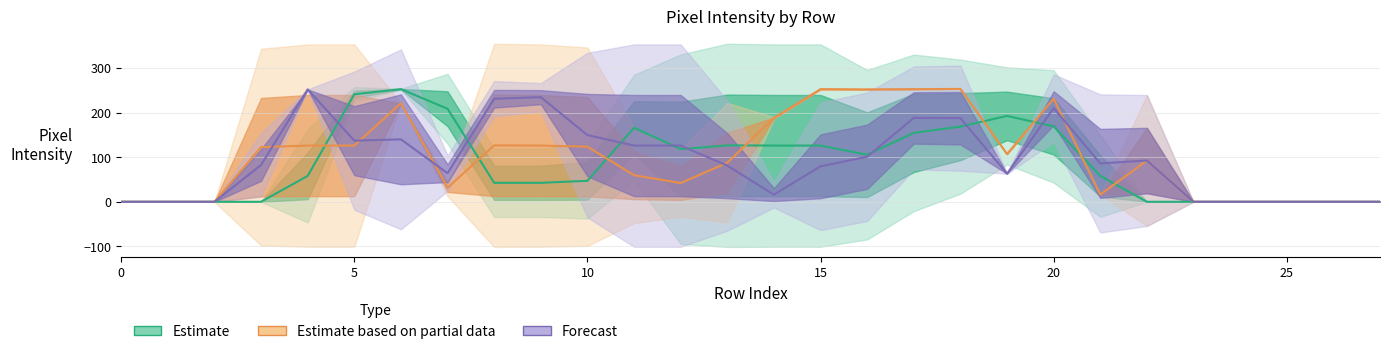

Which series has the widest spread of values?

col_19